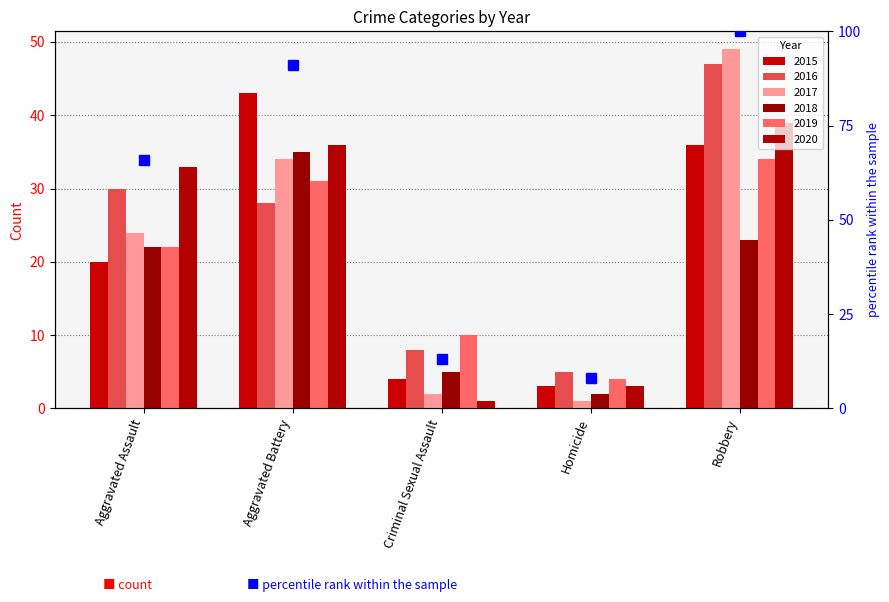

Which series has the widest spread of values?

2017